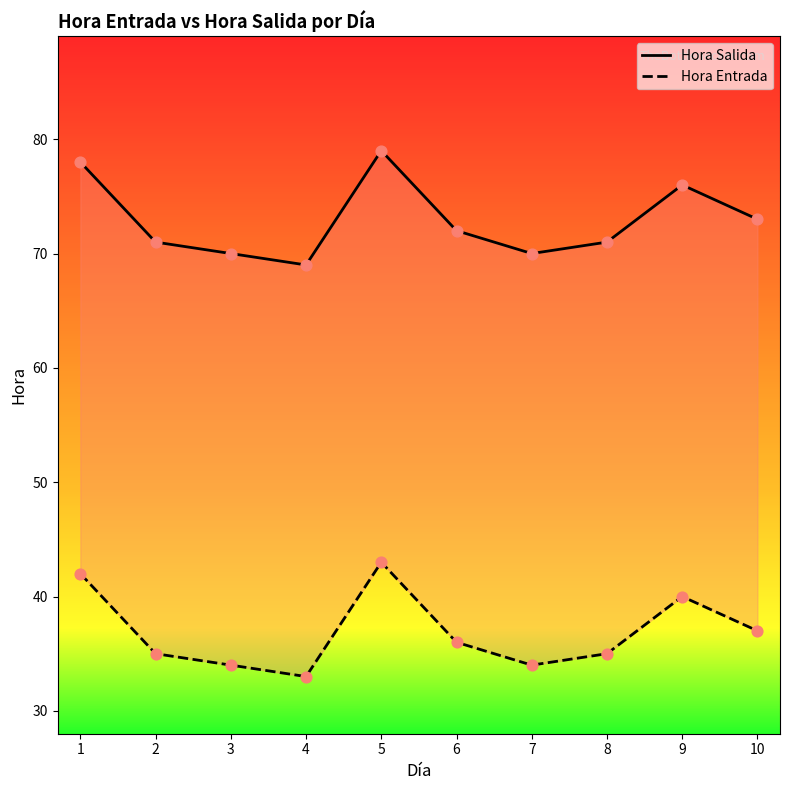

What is the total value across all series at 4?

102